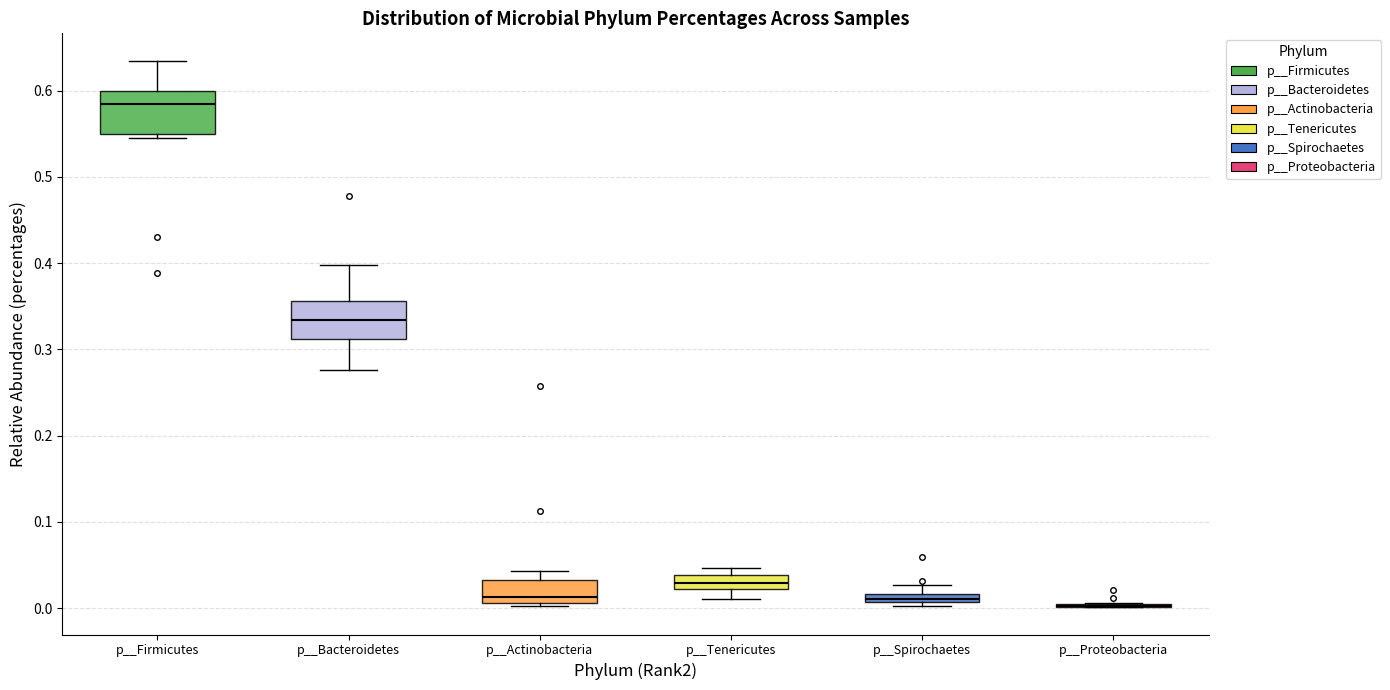

Where does the median line of the box for p__Bacteroidetes sit on the y-axis? The values are not printed on the chart, so give them approximately, as read against the axis.

0.33